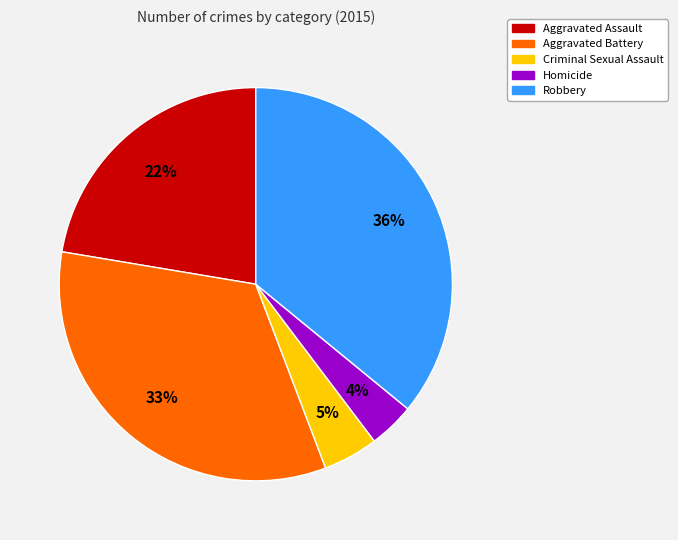

Is there any slice that represents more than half of the pie?

No